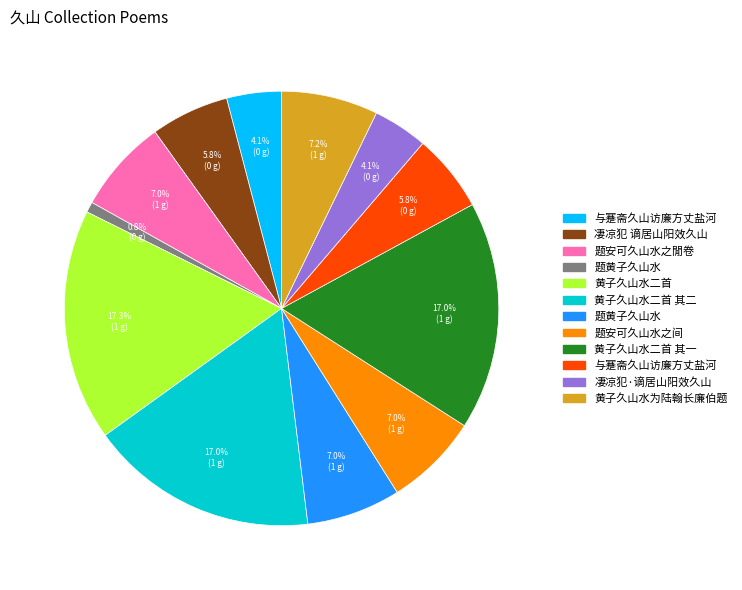

How many segments does this pie chart have?

12